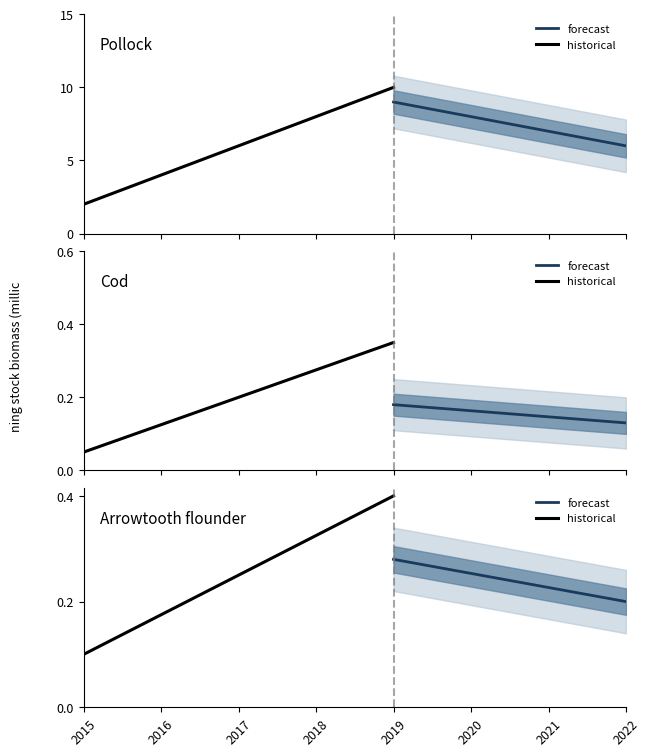

True or false: the data has more than 2 interior local peaks.

False